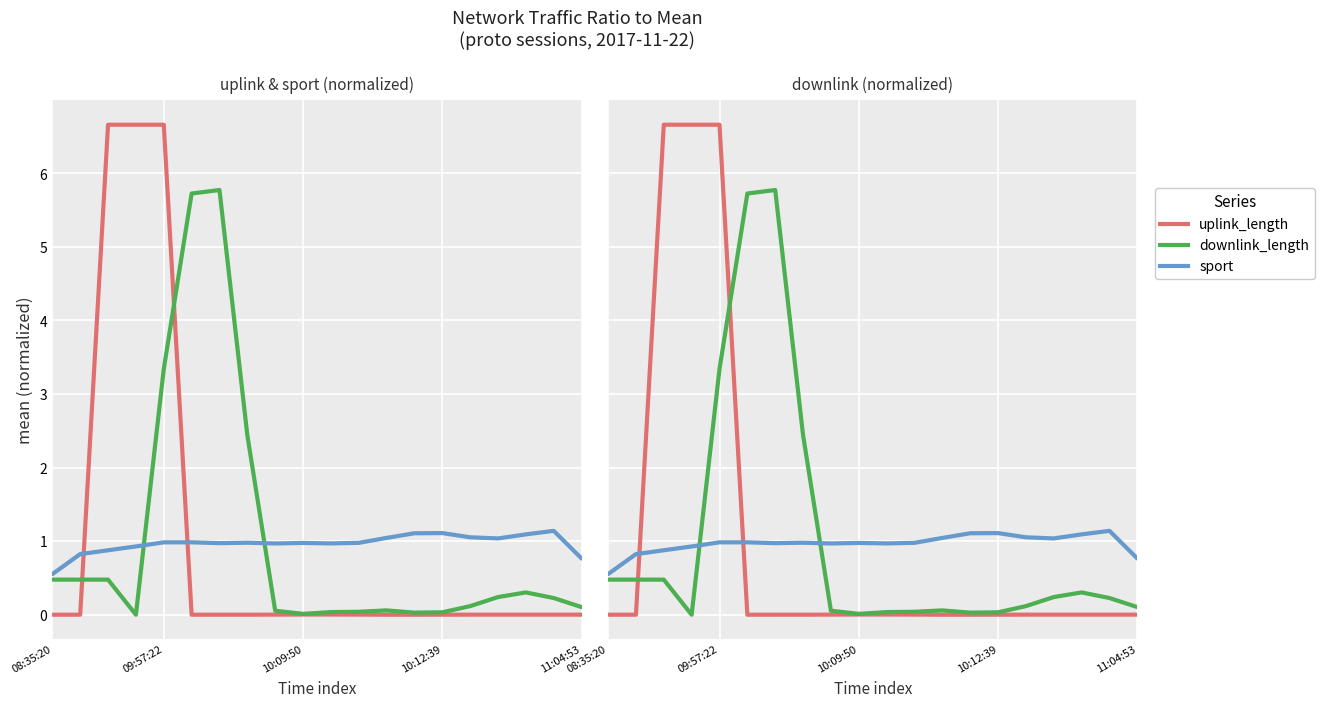

True or false: sport and downlink_length cross at least once.

True